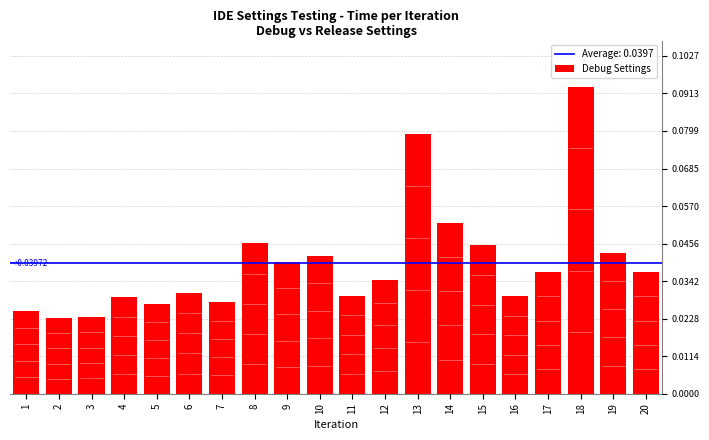

How many values are between 0 and 1?

20